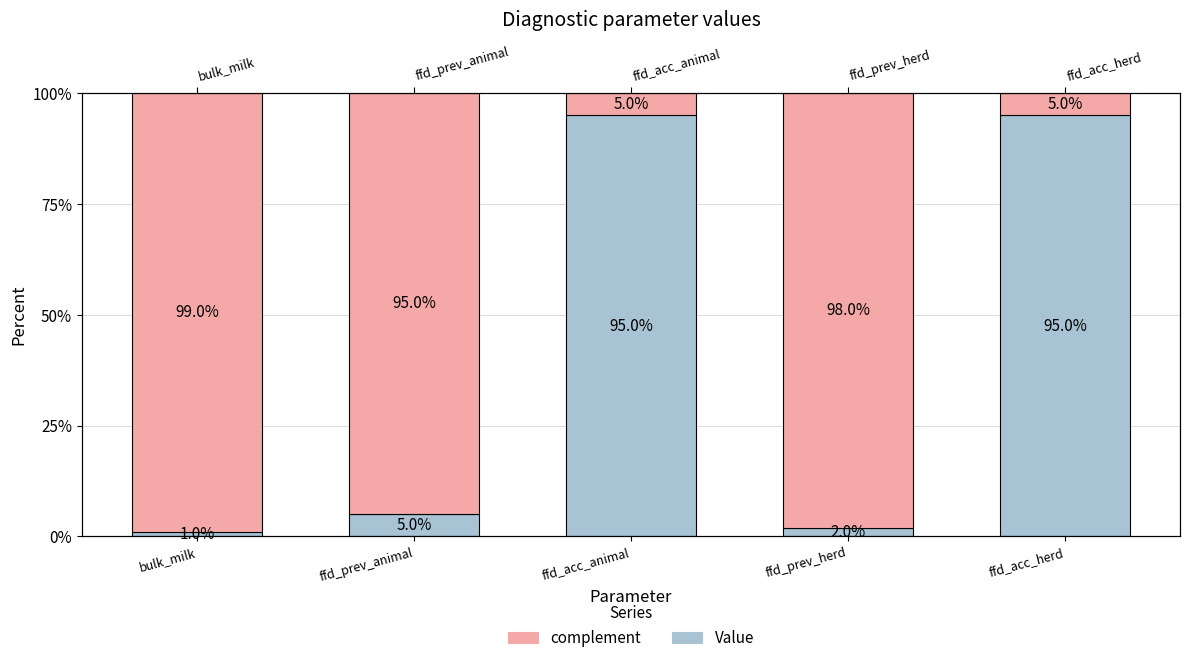

Rank the series by their maximum value, from highest to lowest.

Complement, Value